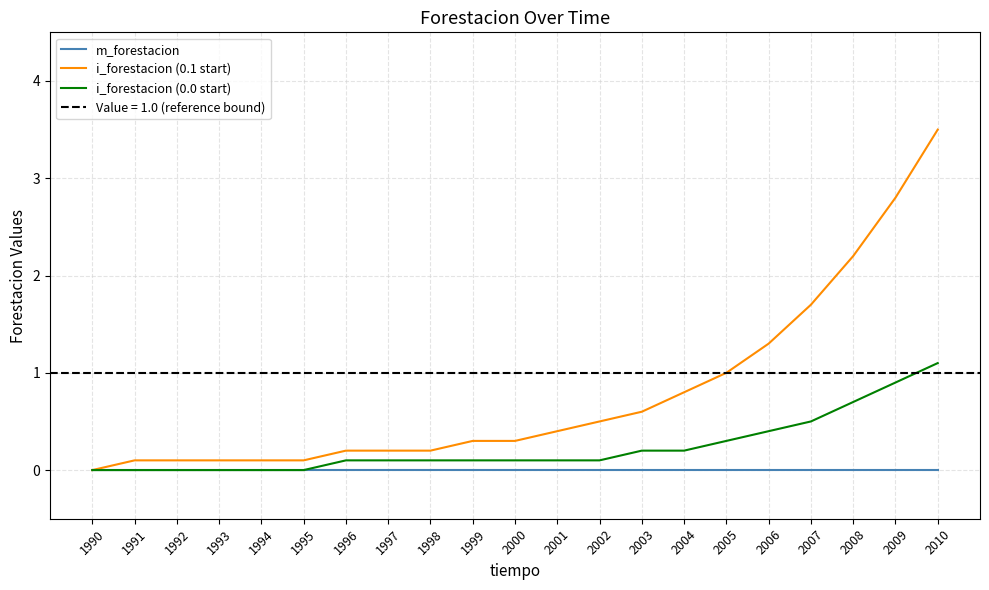

True or false: i_forestacion (0.0 start) has more than 1 points higher than both neighbors.

False